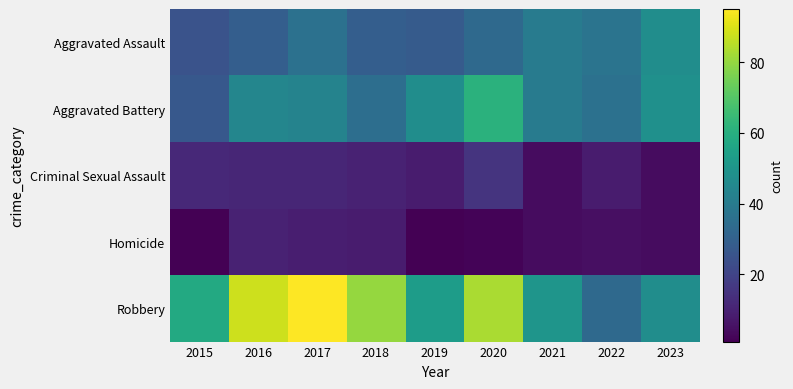

Reading left to right, transcribe all the data shown in this chart.

Aggravated Assault: 2015=25	2016=29	2017=36	2018=29	2019=28	2020=33	2021=40	2022=37	2023=47
Aggravated Battery: 2015=27	2016=44	2017=43	2018=35	2019=47	2020=61	2021=40	2022=36	2023=48
Criminal Sexual Assault: 2015=12	2016=11	2017=11	2018=10	2019=8	2020=15	2021=4	2022=8	2023=4
Homicide: 2015=1	2016=10	2017=9	2018=8	2019=1	2020=2	2021=4	2022=5	2023=4
Robbery: 2015=58	2016=88	2017=95	2018=80	2019=53	2020=83	2021=50	2022=33	2023=47